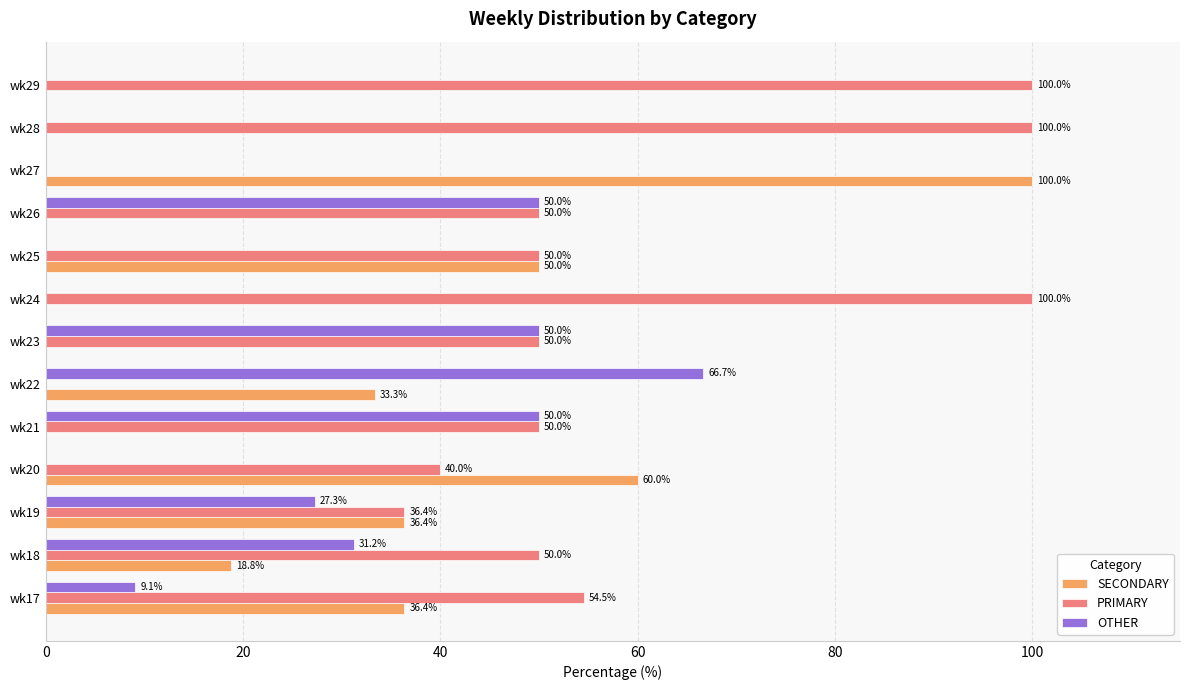

How many categories are shown in the chart?

13